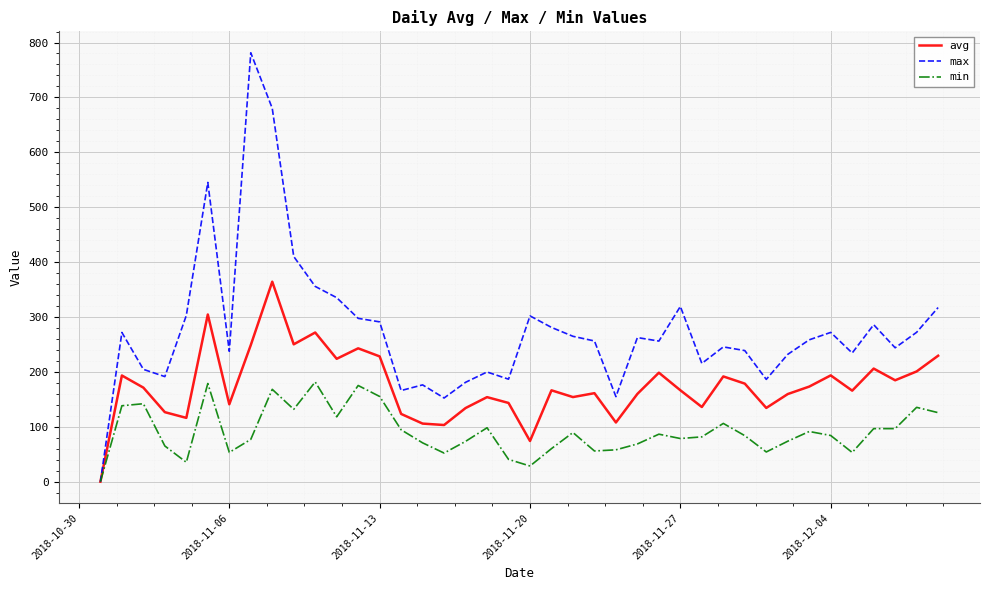

List the series in order of their peak value, highest first.

max, avg, min